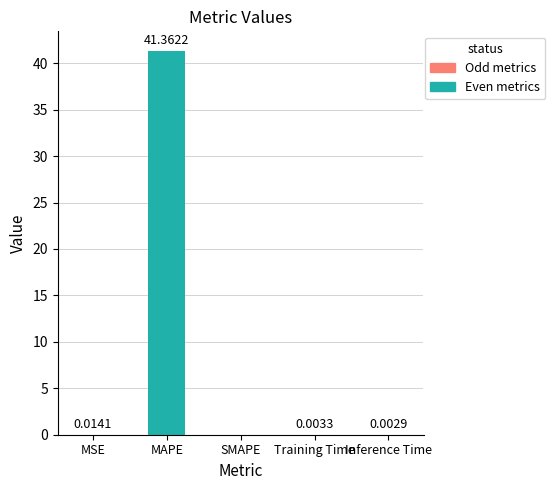

Which category has the highest value across all series?

MAPE